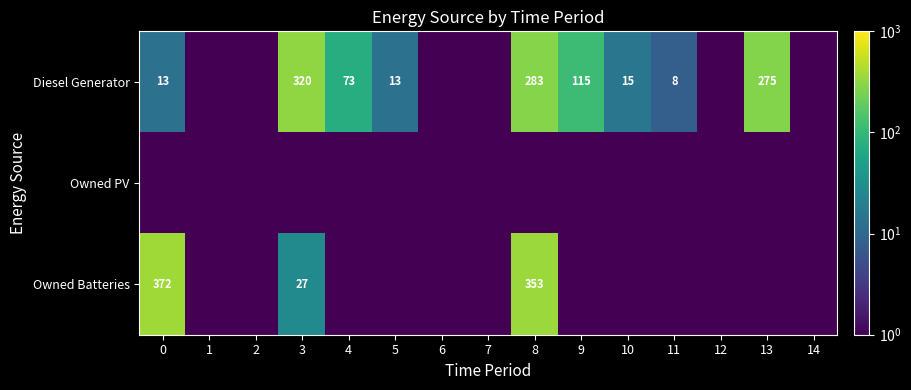

The value of Diesel Generator at 11 is 8.0. True or false?

True